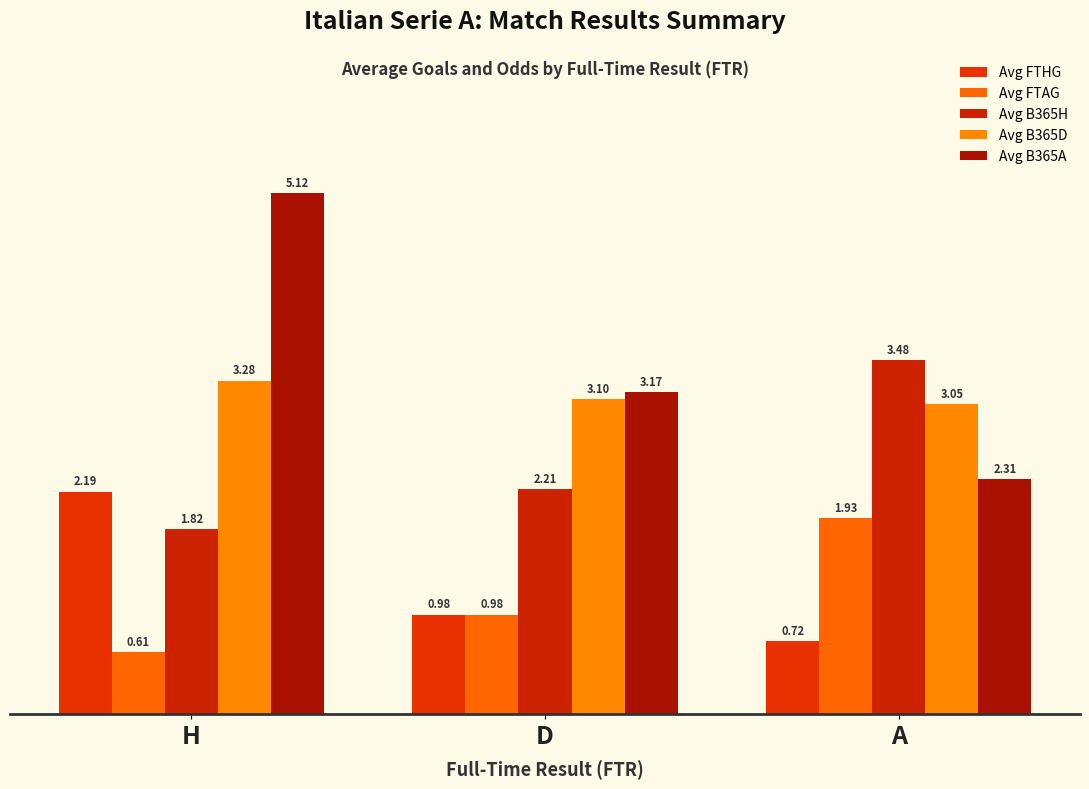

The value of Avg B365D at A is 3.0. True or false?

True